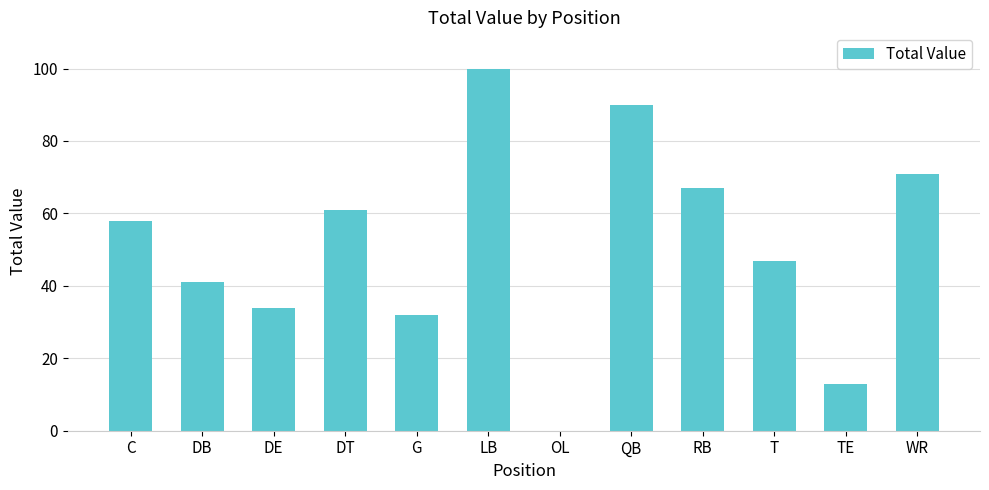

What is the sum of all values?

614